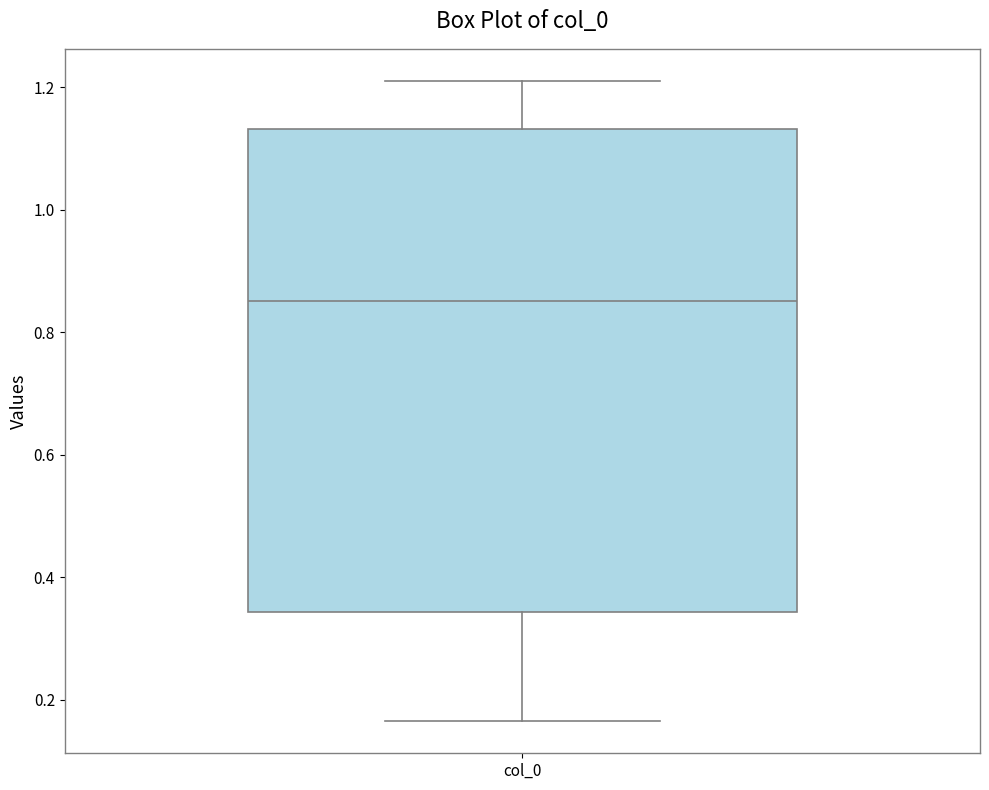

Transcribe this box plot: give where the median line is, the range the box spans, and where the two whiskers end, as read against the y-axis. The values are not printed on the chart, so give them approximately, as read against the axis.

median 0.86, box 0.34 to 1.14, whiskers 0.16 to 1.22